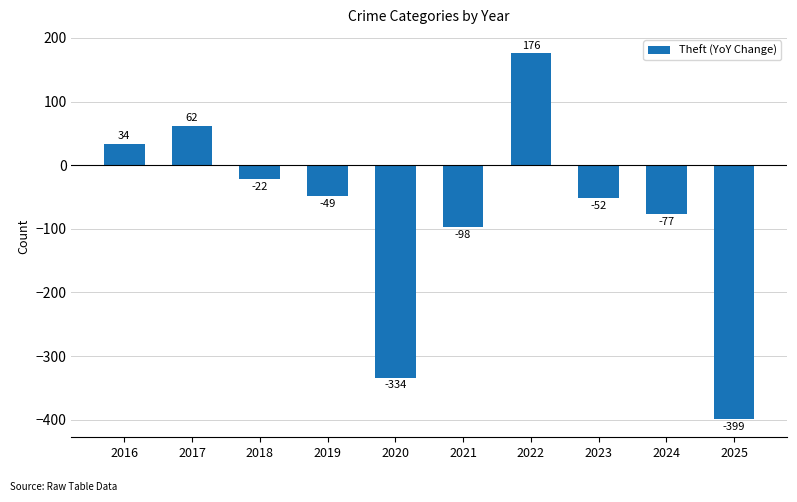

Reading left to right, list all the values displayed in this chart.

34	62	-22	-49	-334	-98	176	-52	-77	-399